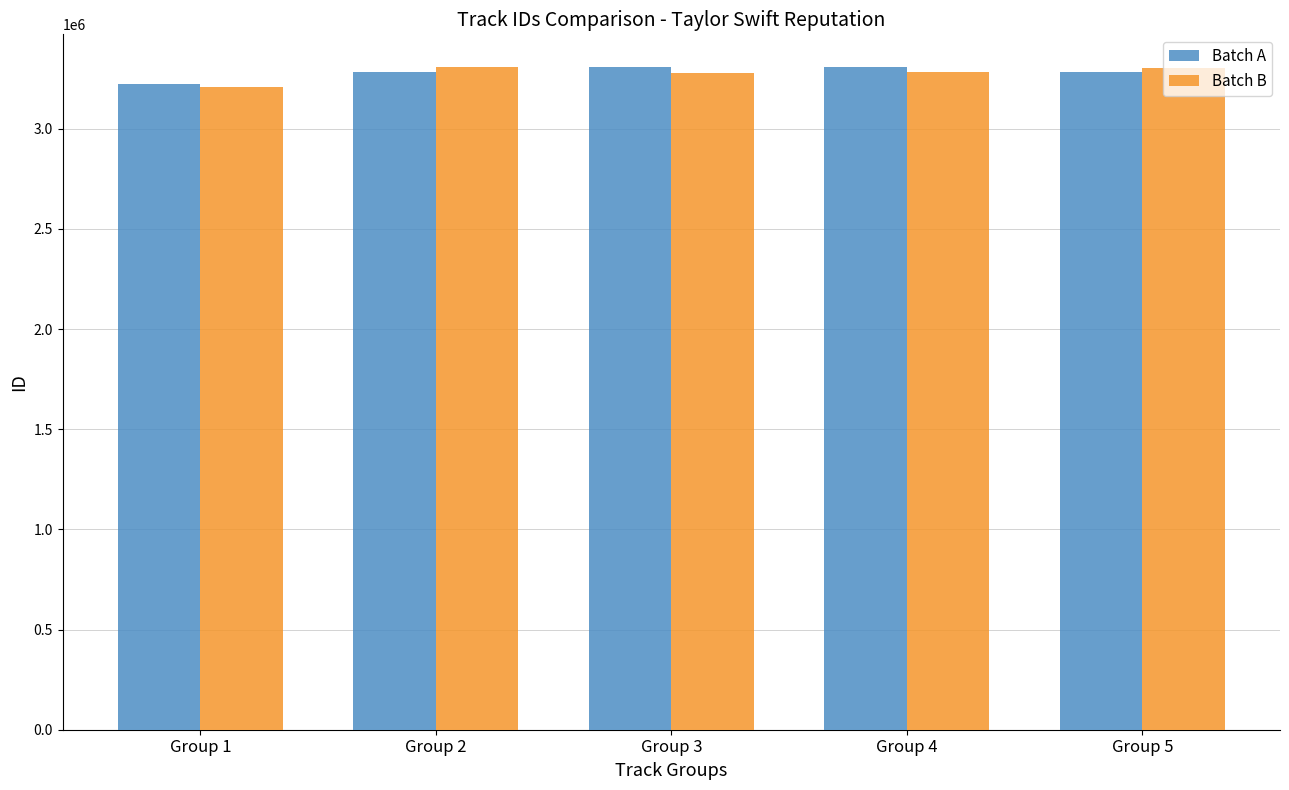

The value of Batch A at Group 1 is 5469956. True or false?

False